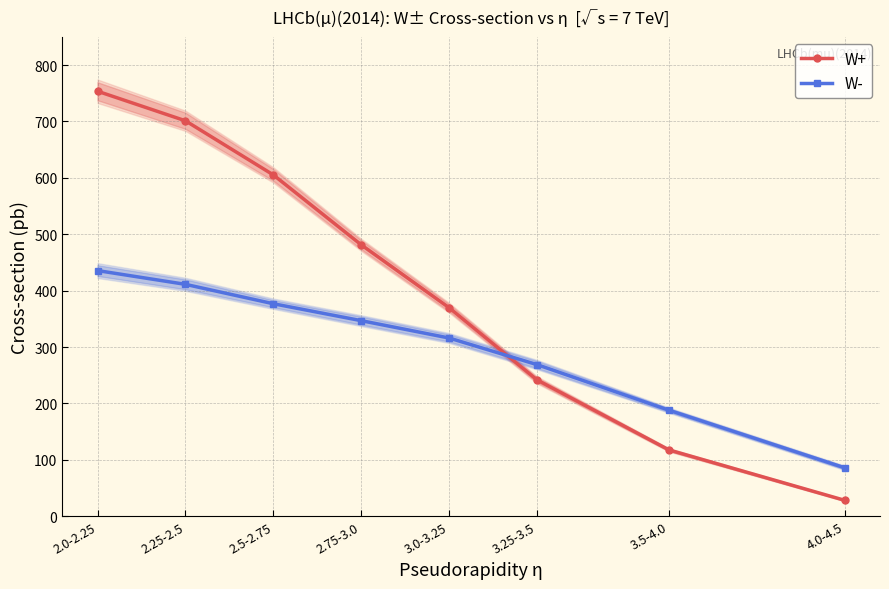

Which has a higher value, 3.0-3.25 or 4.0-4.5?

3.0-3.25